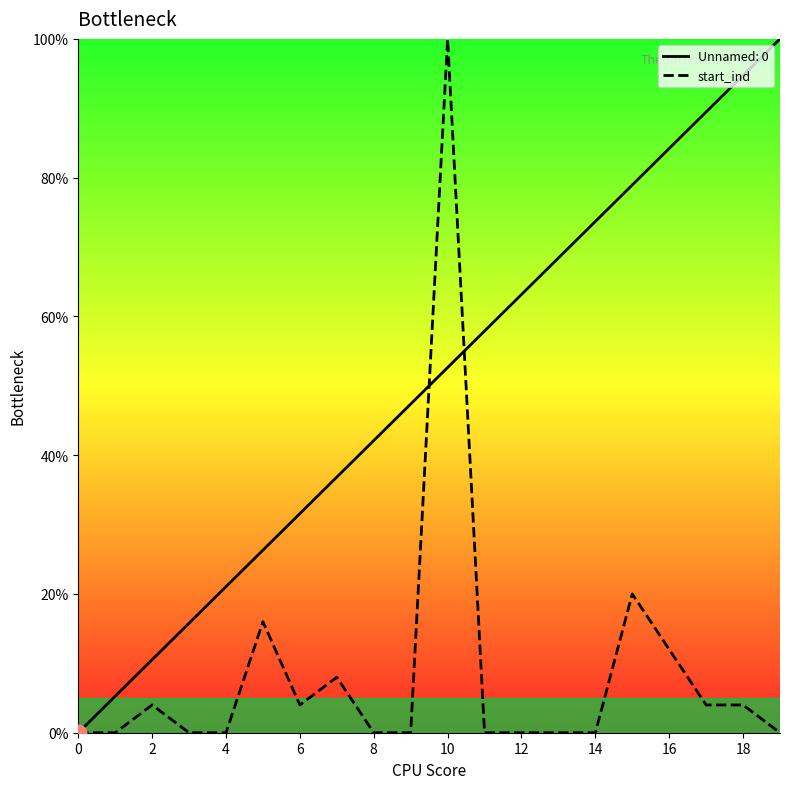

What is the highest value of the Unnamed: 0 series?

100.0